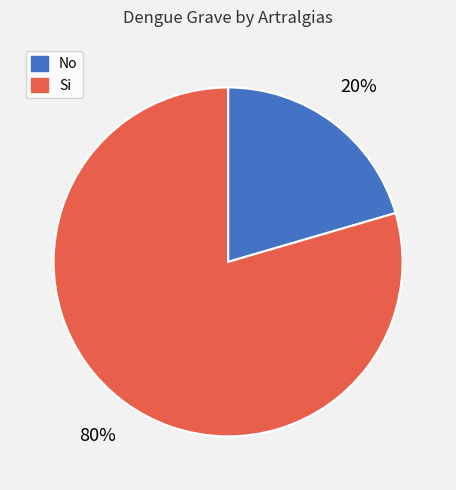

Do No and Si together represent more than half of the pie?

Yes